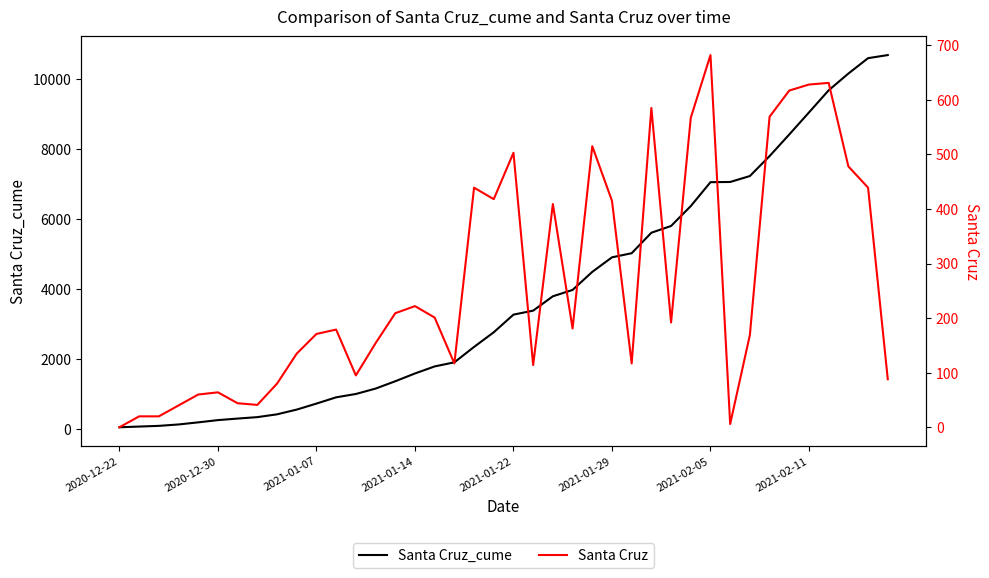

What is the maximum value for Santa Cruz_cume?

10675